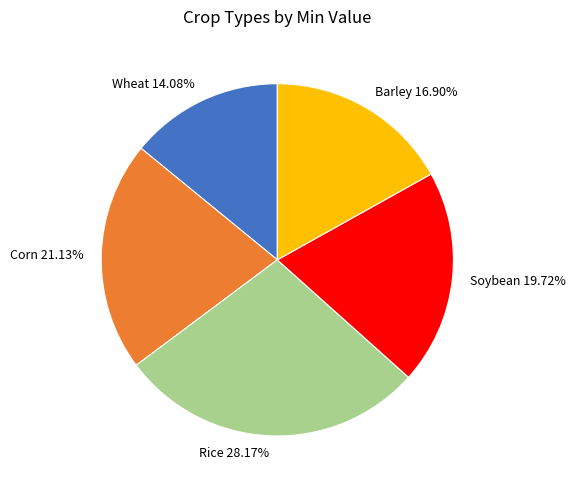

To the nearest percent, what percentage of the pie is Wheat?

14%